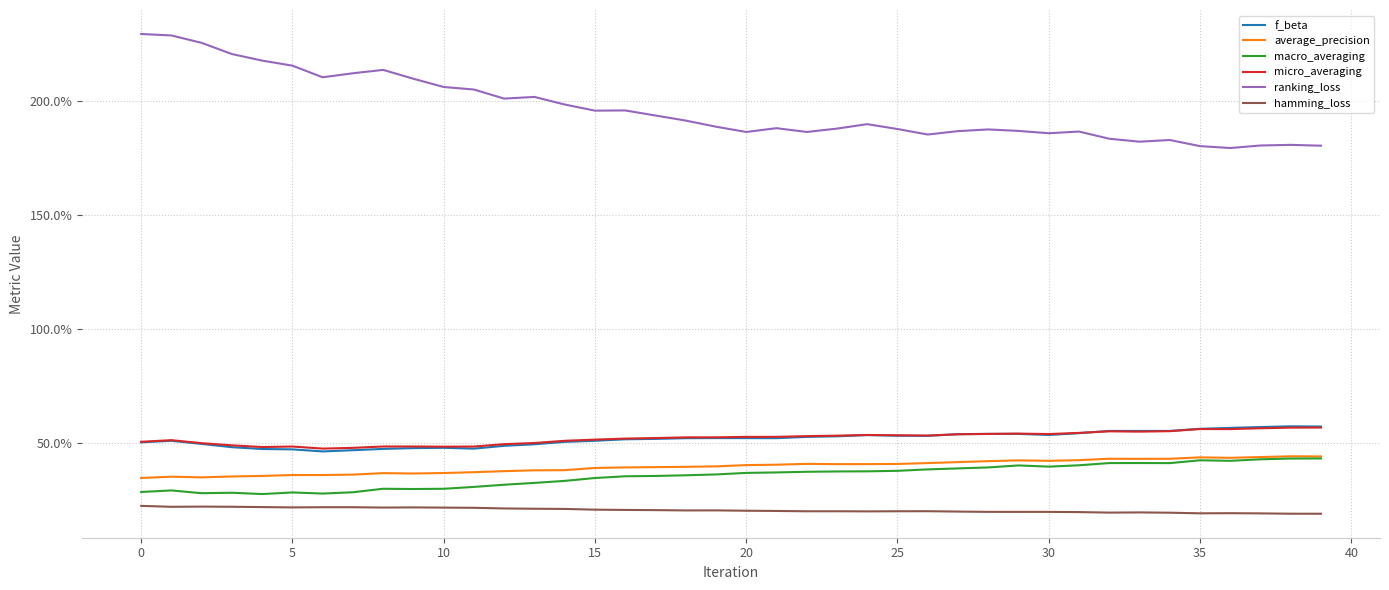

How many average_precision values are between 0 and 1?

40